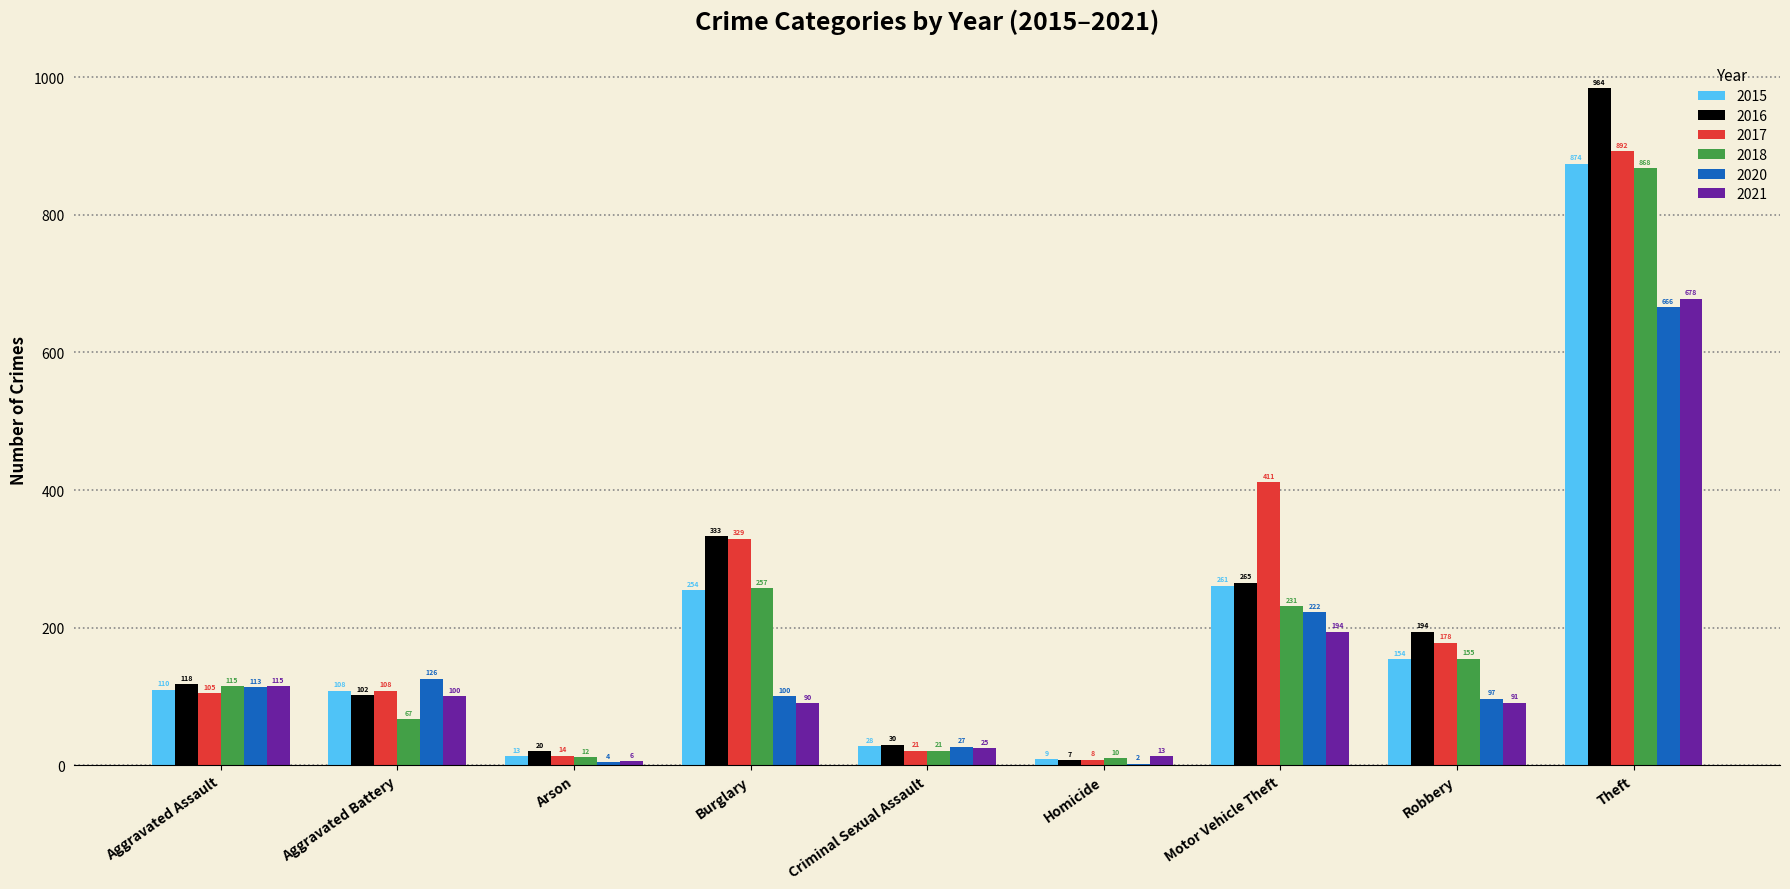

Where is 2016 nearest to the value 495?

Burglary